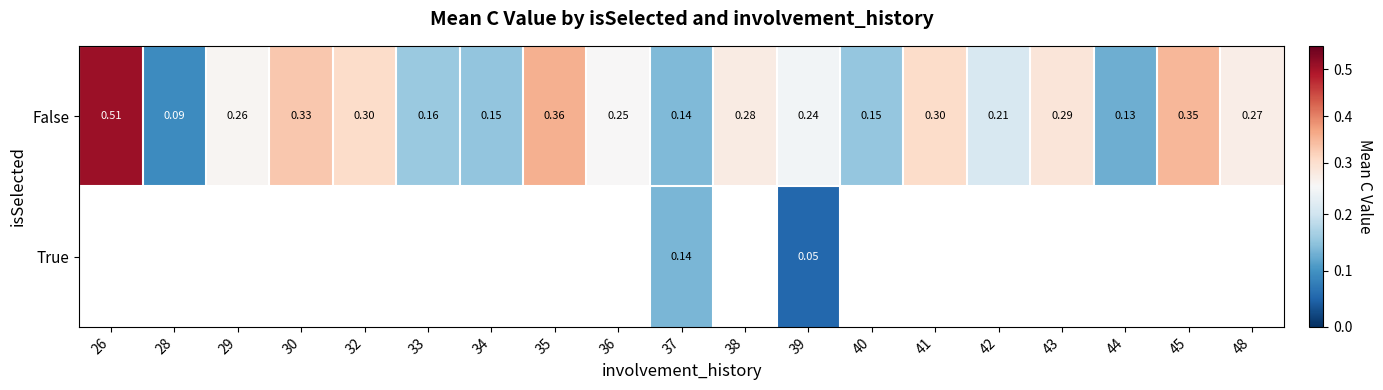

Count the number of data series in this chart.

2